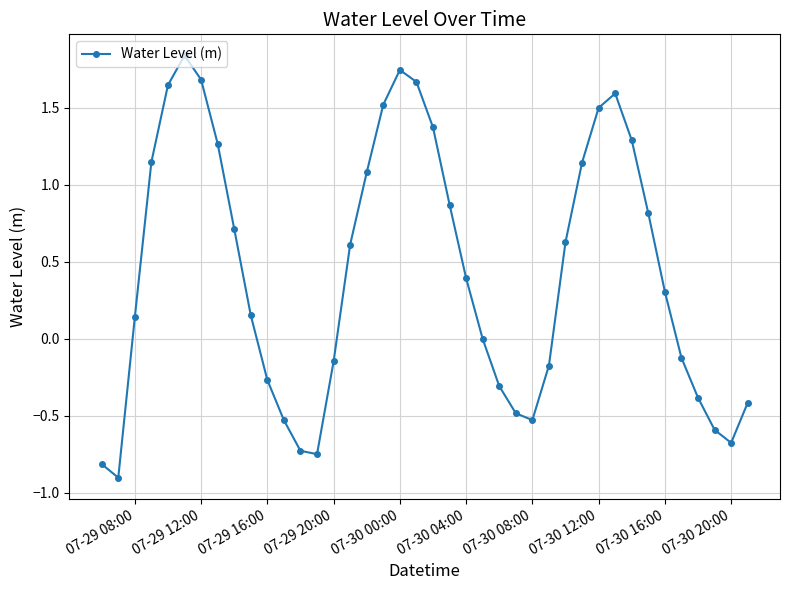

What is the value of the 23rd point from the left?

0.4